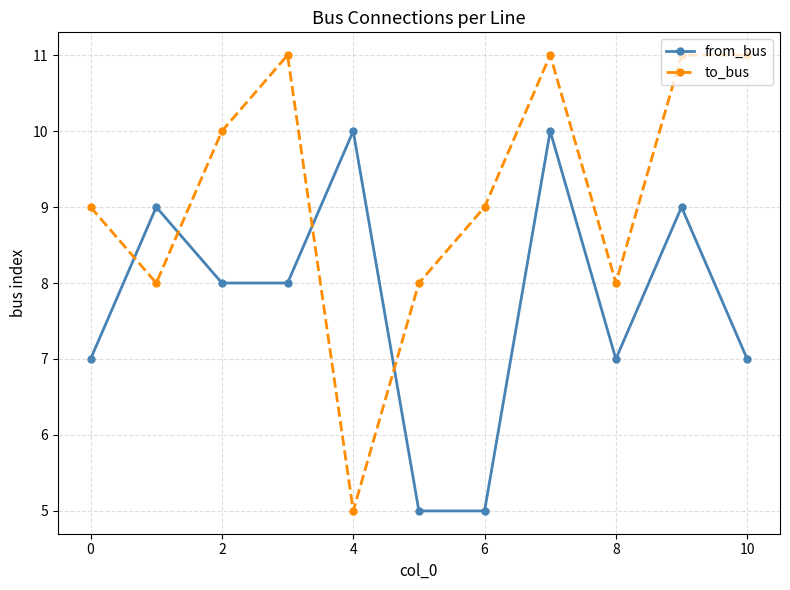

Count the from_bus values in the range 7 to 9.

7